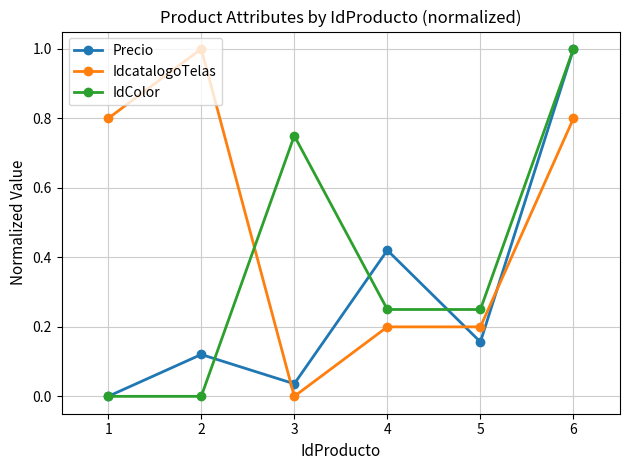

Count the number of data series in this chart.

3